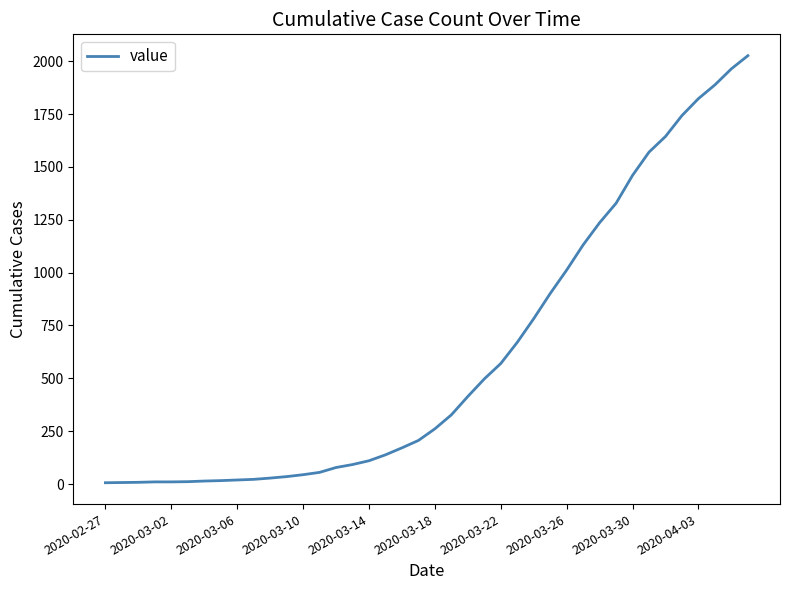

What is the greatest value displayed?

2026